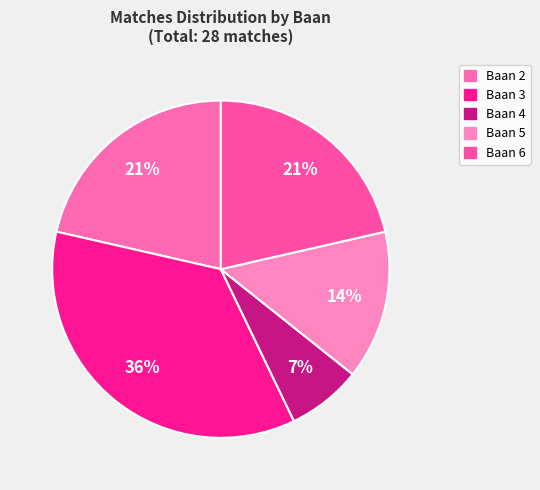

How many slices are in this pie chart?

5